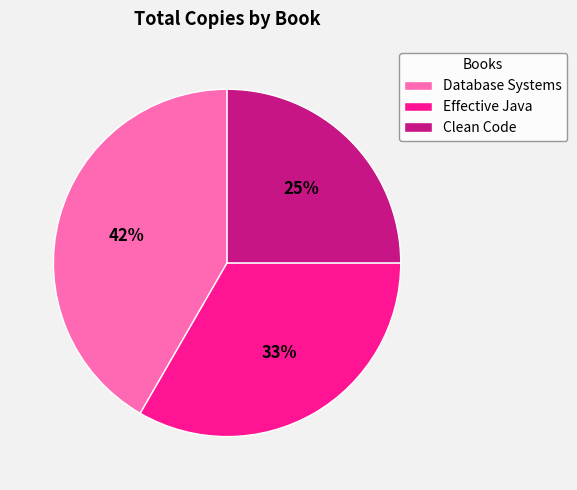

Is the sum of Clean Code and Database Systems greater than half?

Yes